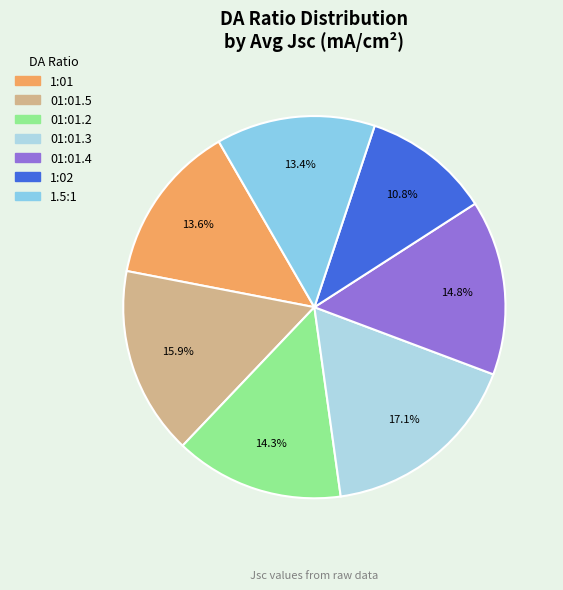

Is the sum of 01:01.5 and 01:01.2 greater than half?

No